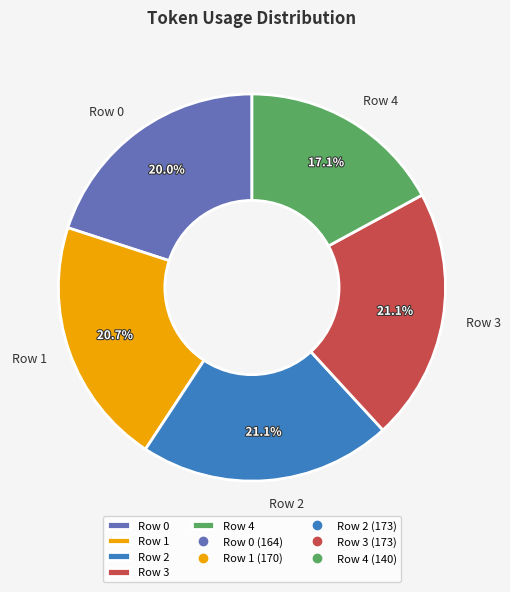

The Row 0 slice represents 5% of the pie. True or false?

False